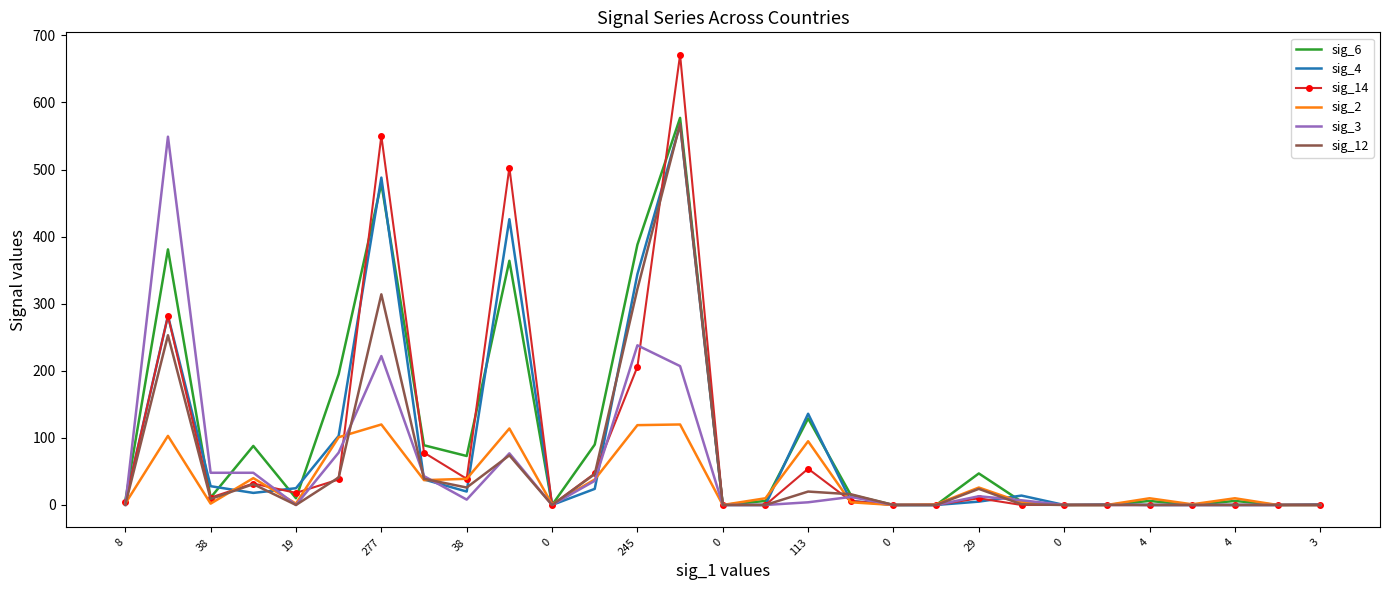

How many categories are shown in the chart?

29